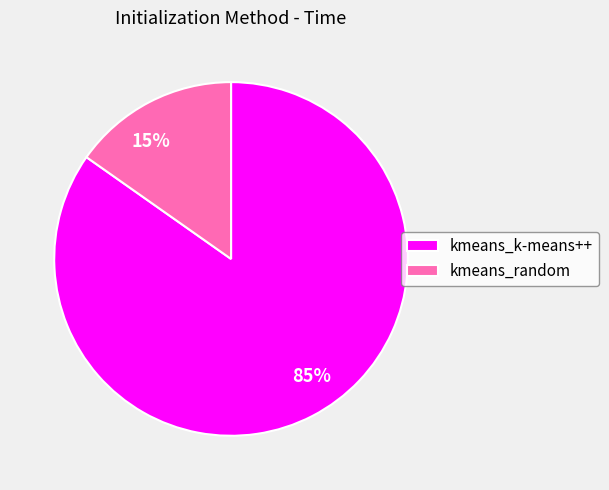

To the nearest percent, what is the difference between the largest and smallest slice percentages?

70%